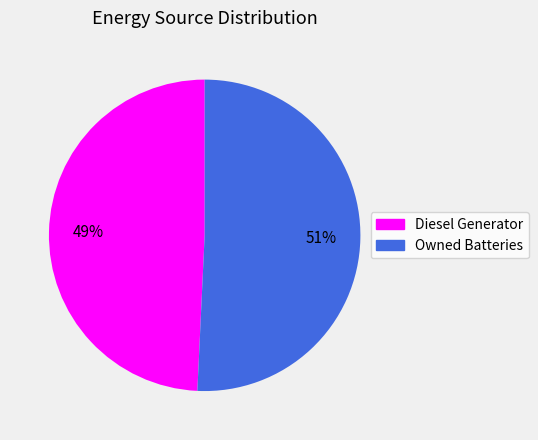

Is the sum of Diesel Generator and Owned Batteries greater than half?

Yes